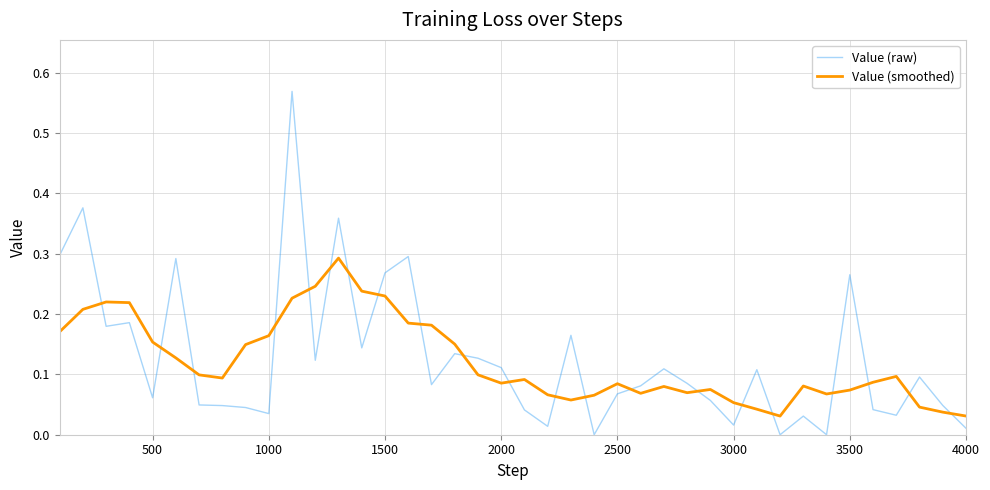

Which series has the widest spread of values?

Value (raw)